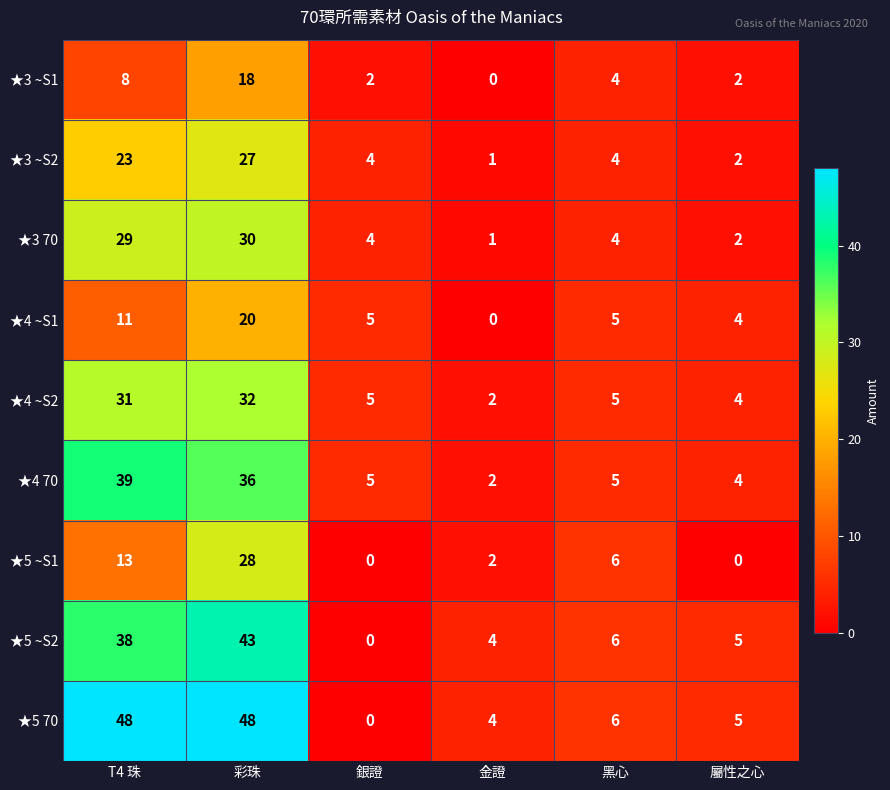

What is the sum of all ★3 70 values?

70